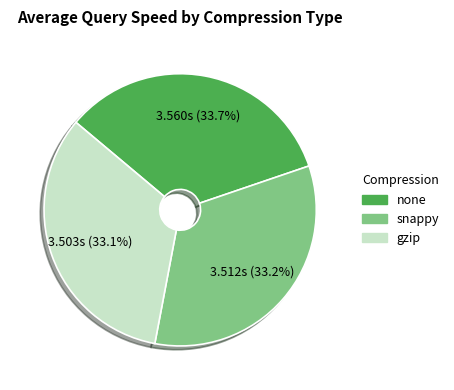

What is the total percentage of gzip and none?

66.8%